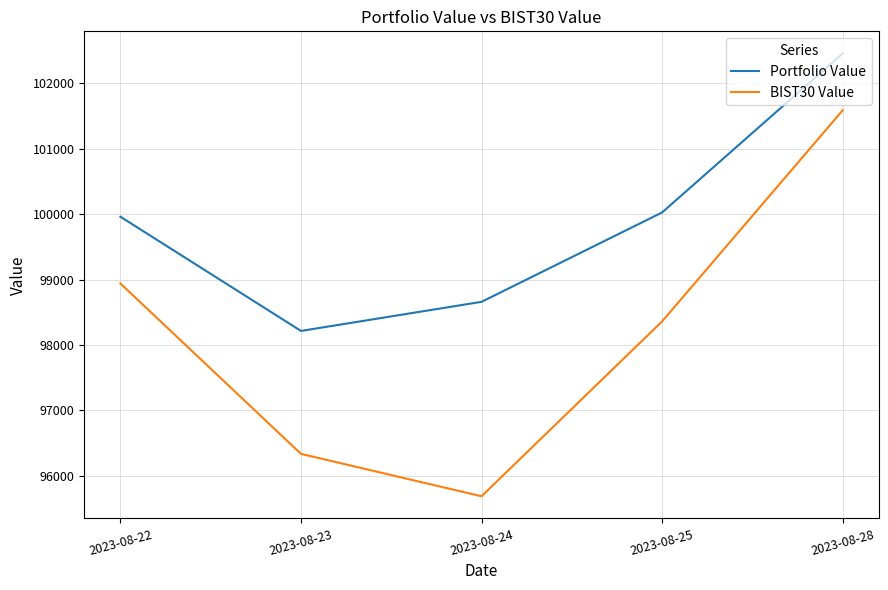

Which series has the largest total across all categories?

Portfolio Value